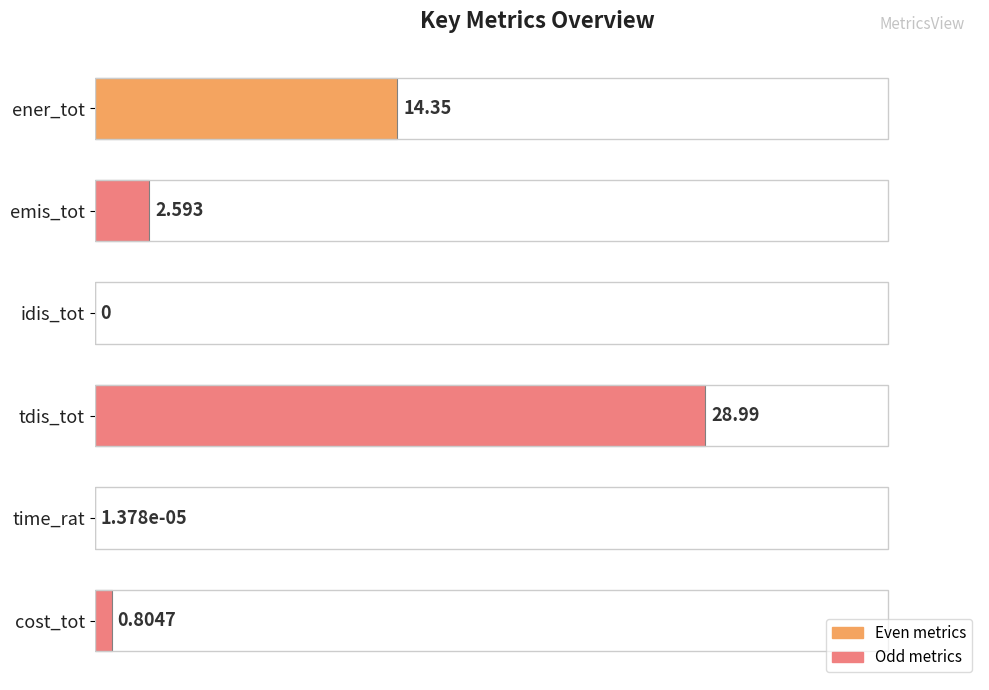

Which has a higher value, cost_tot or time_rat?

cost_tot